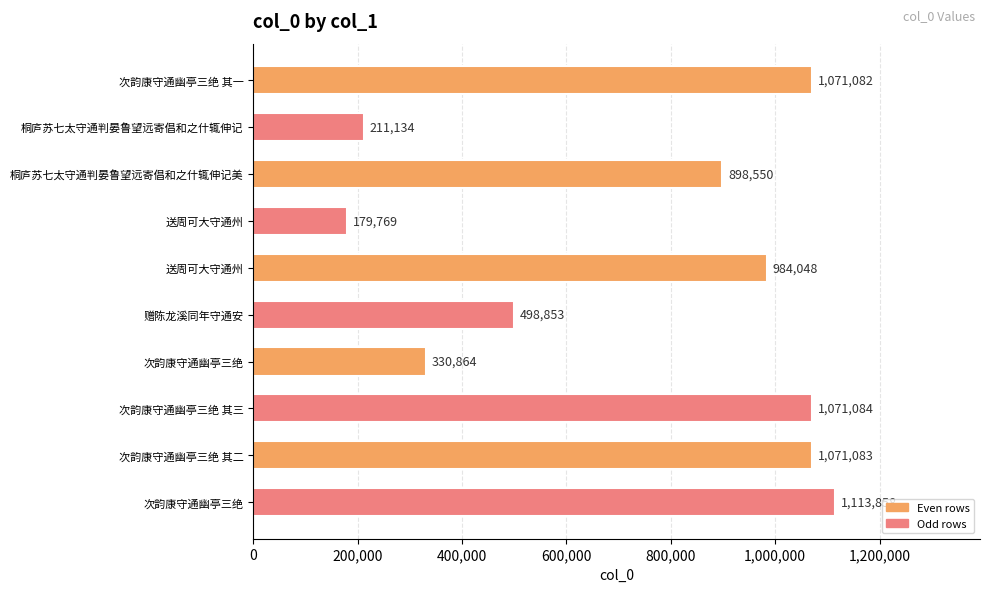

How many values are below 984048?

5